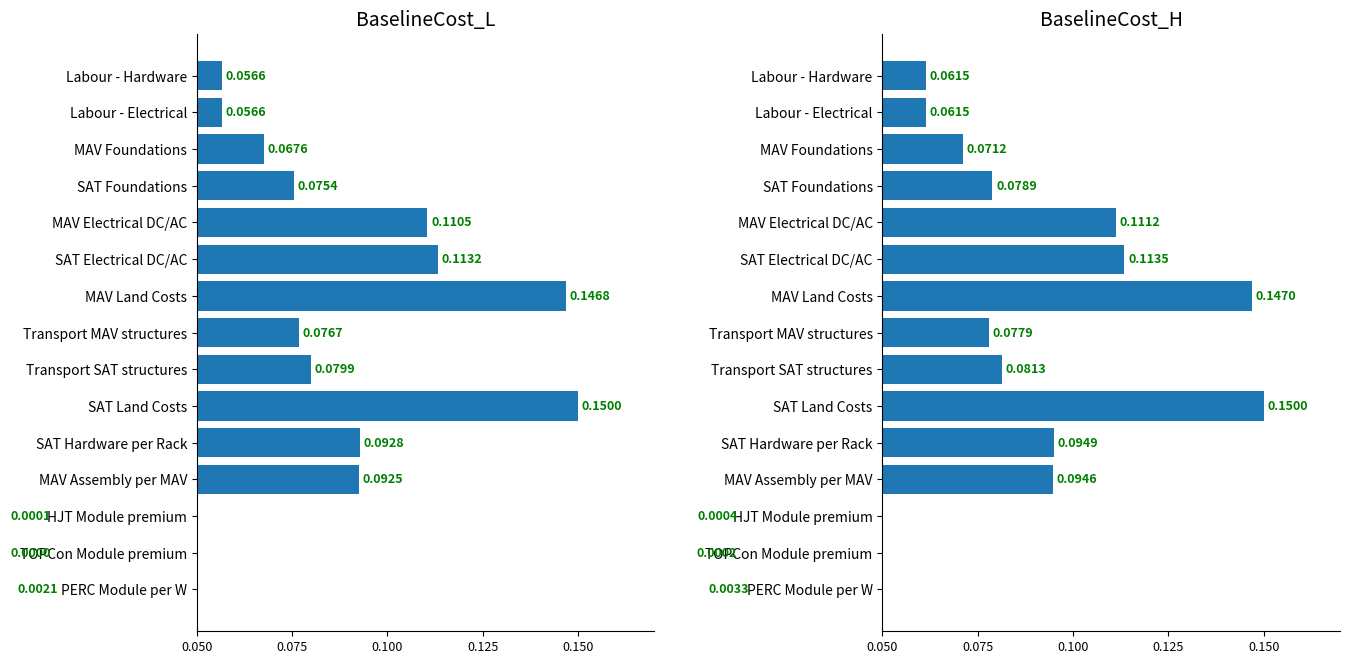

Is it true that BaselineCost_H equals 0.1 at SAT Electrical DC/AC?

True